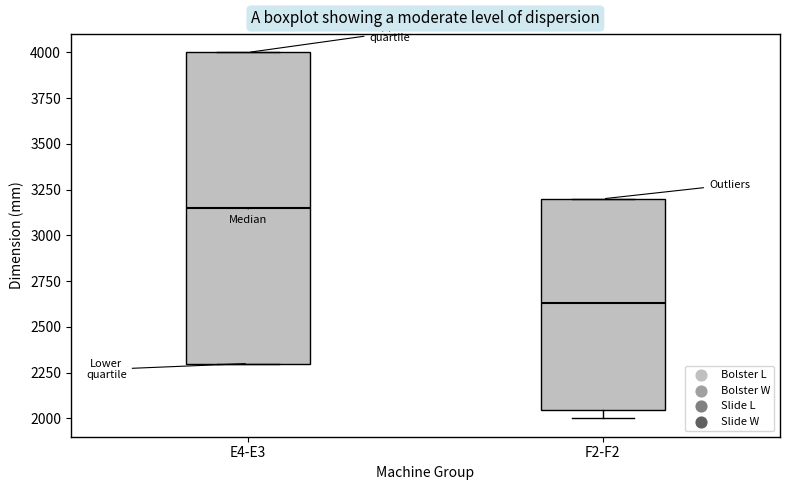

Reading left to right, read every box against the y-axis: the position of its median line, the range the box covers, and the ends of its whiskers. The values are not printed on the chart, so give them approximately, as read against the axis.

E4-E3: median 3150, box 2300 to 4000, whiskers 2300 to 4000
F2-F2: median 2650, box 2050 to 3200, whiskers 2000 to 3200